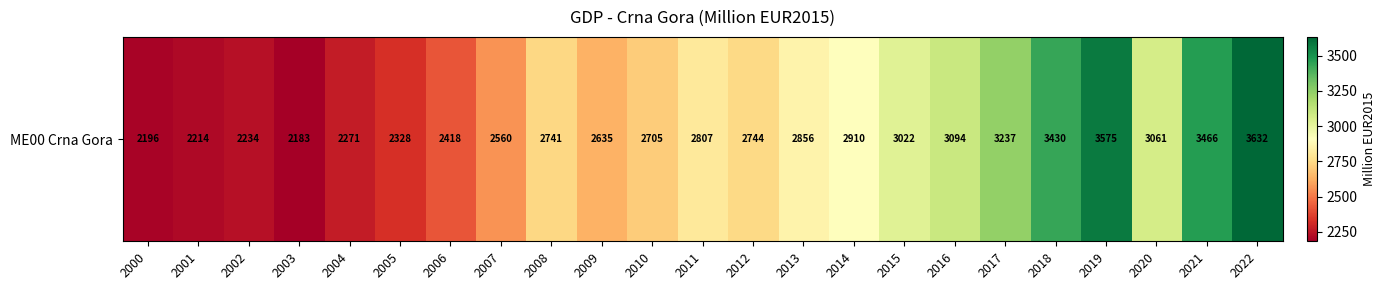

The value at 2015 is 5186.5. True or false?

False